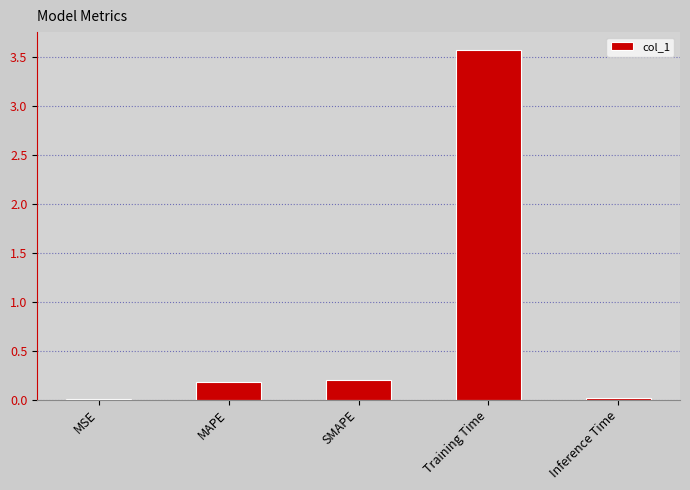

Read the value at Training Time.

3.6